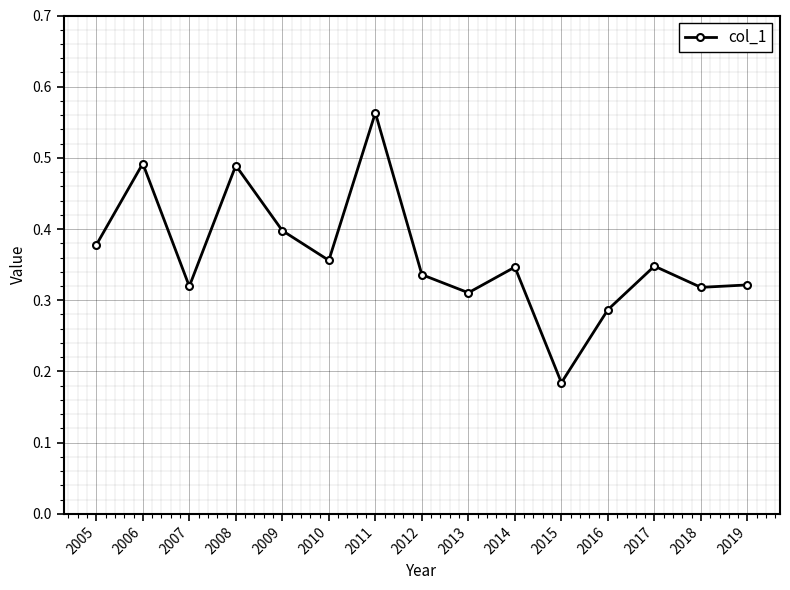

Does the chart display data point markers on the line(s)?

Yes